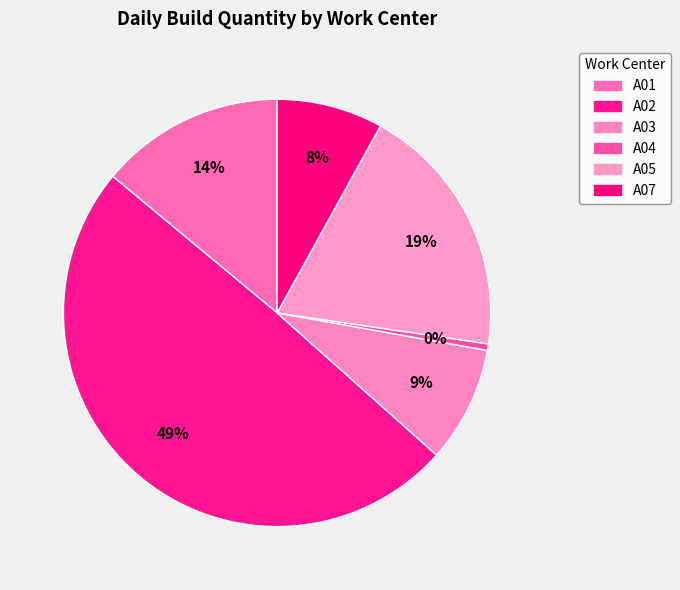

To the nearest percent, what is the difference between the A05 and A04 slice percentages?

19%